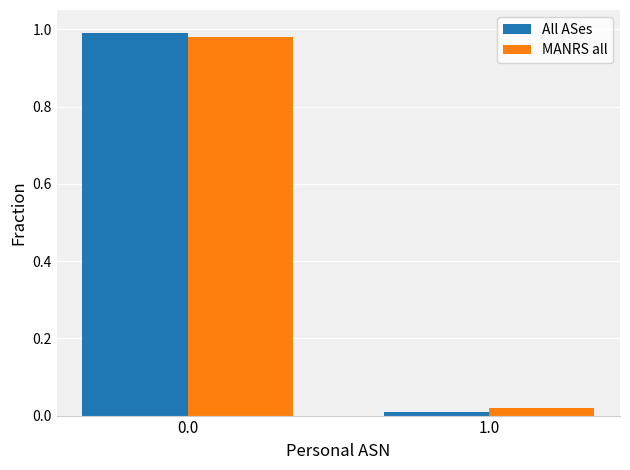

What is the total value across all series at 0.0?

2.0